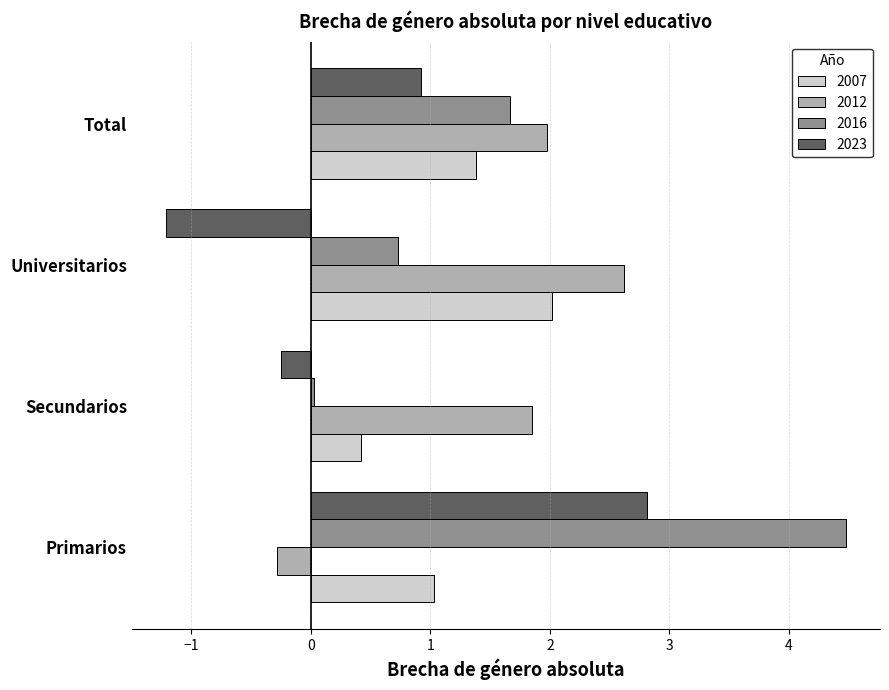

Rank the series at Secundarios from highest to lowest value.

2012, 2007, 2016, 2023